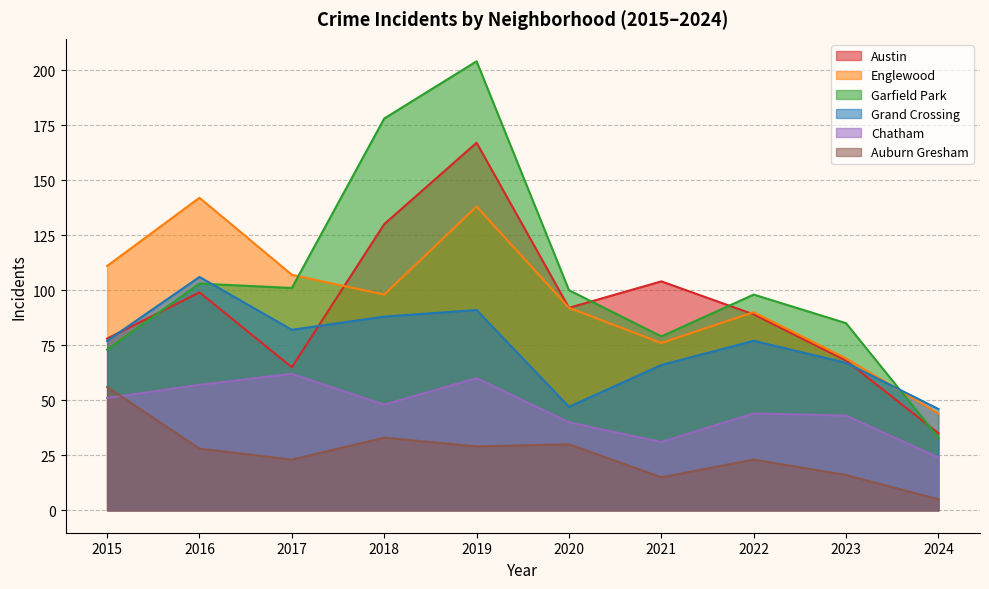

Reading left to right, list all the values displayed in this chart.

Austin: 2015=78	2016=99	2017=65	2018=130	2019=167	2020=92	2021=104	2022=89	2023=68	2024=35
Englewood: 2015=111	2016=142	2017=107	2018=98	2019=138	2020=92	2021=76	2022=90	2023=69	2024=44
Garfield Park: 2015=73	2016=103	2017=101	2018=178	2019=204	2020=100	2021=79	2022=98	2023=85	2024=33
Grand Crossing: 2015=77	2016=106	2017=82	2018=88	2019=91	2020=47	2021=66	2022=77	2023=67	2024=46
Chatham: 2015=51	2016=57	2017=62	2018=48	2019=60	2020=40	2021=31	2022=44	2023=43	2024=24
Auburn Gresham: 2015=56	2016=28	2017=23	2018=33	2019=29	2020=30	2021=15	2022=23	2023=16	2024=5